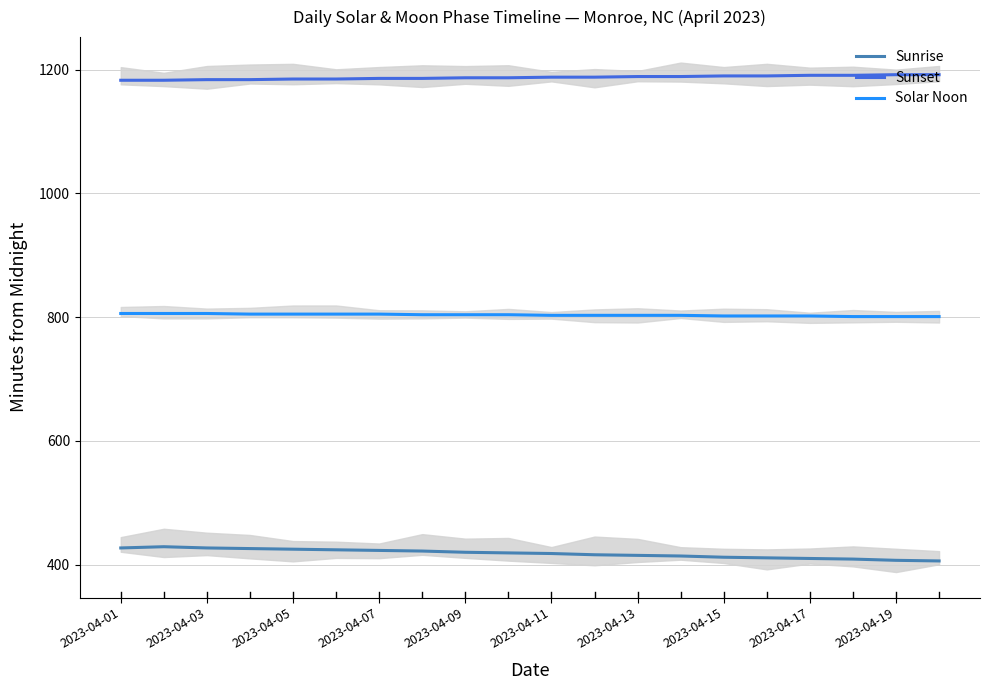

What is the difference between the maximum and minimum values in the Solar Noon series?

5